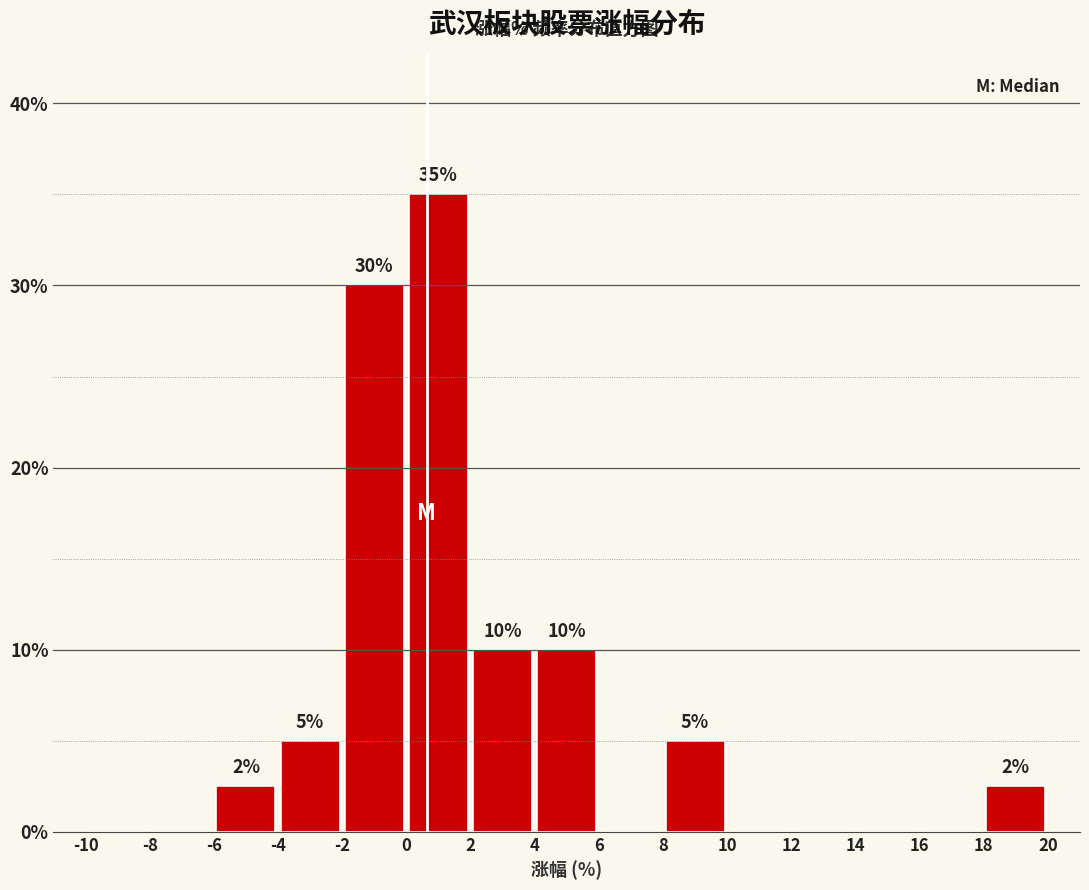

Which range on the x-axis has the tallest bar?

0 to 2